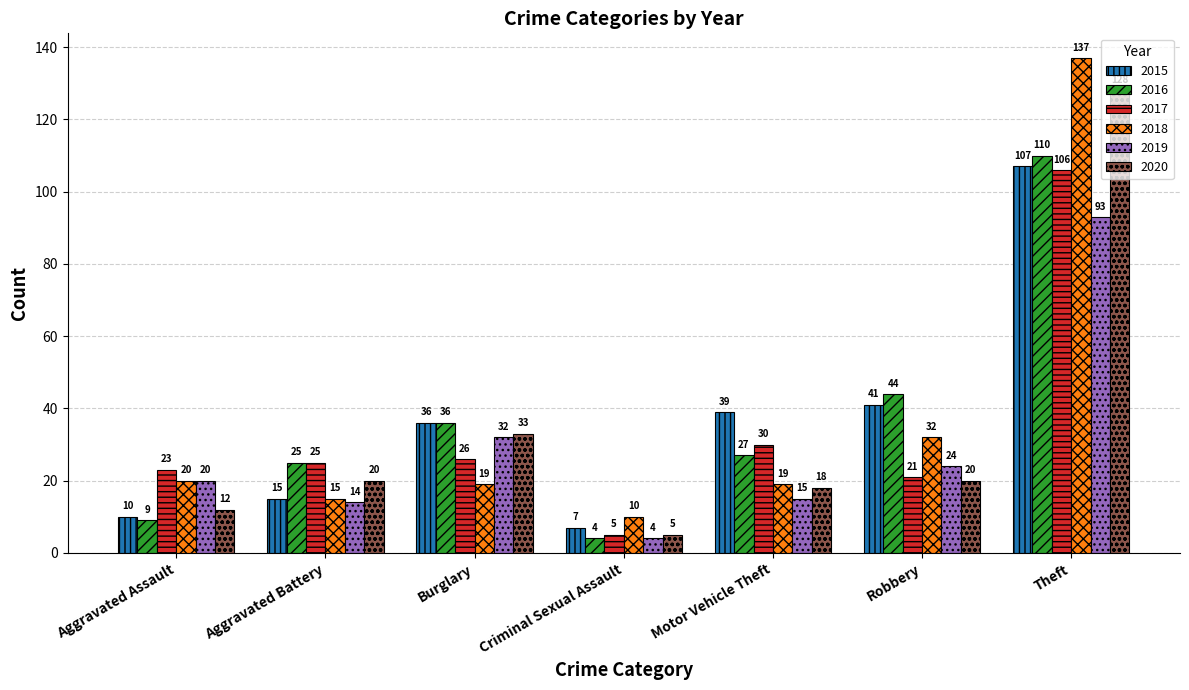

At how many categories does at least one series exceed 24?

5